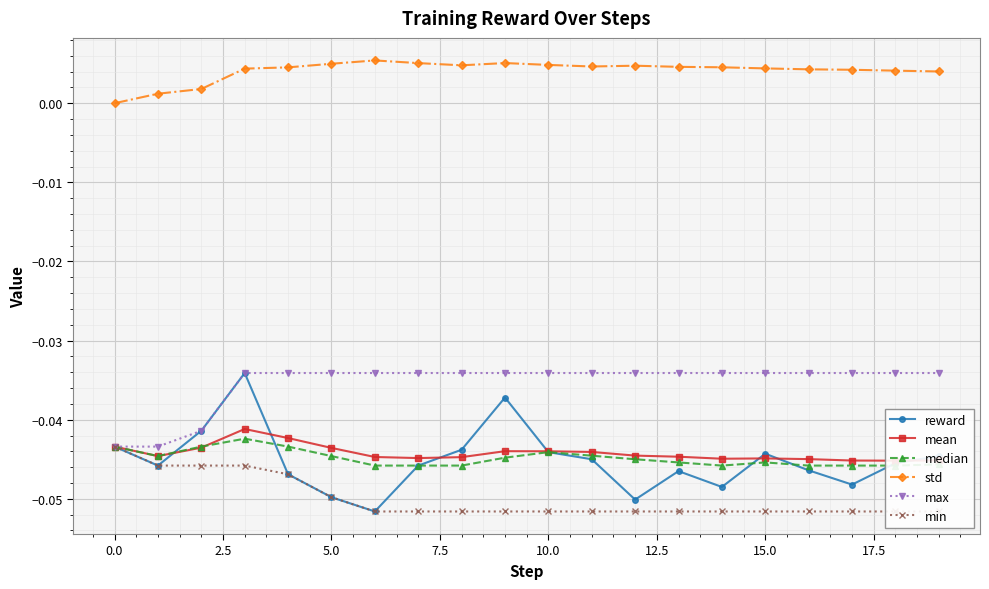

True or false: reward and std cross at least once.

False